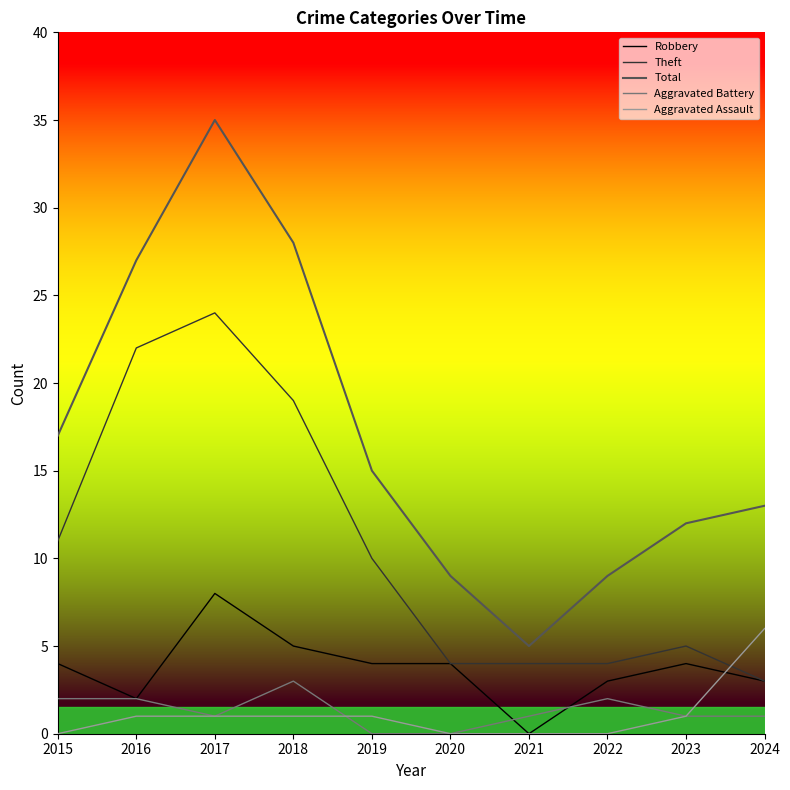

Which series ends up on top after the final intersection of Aggravated Assault and Aggravated Battery?

Aggravated Assault